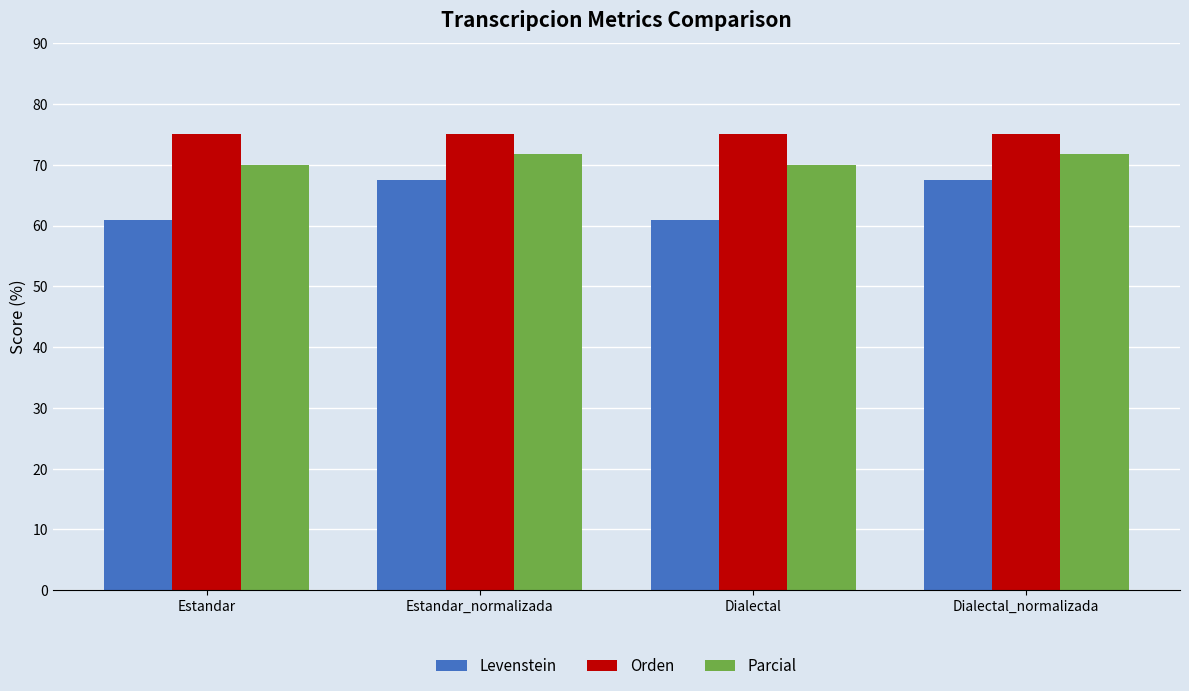

Between Estandar_normalizada and Dialectal, which series saw the biggest shift?

Levenstein